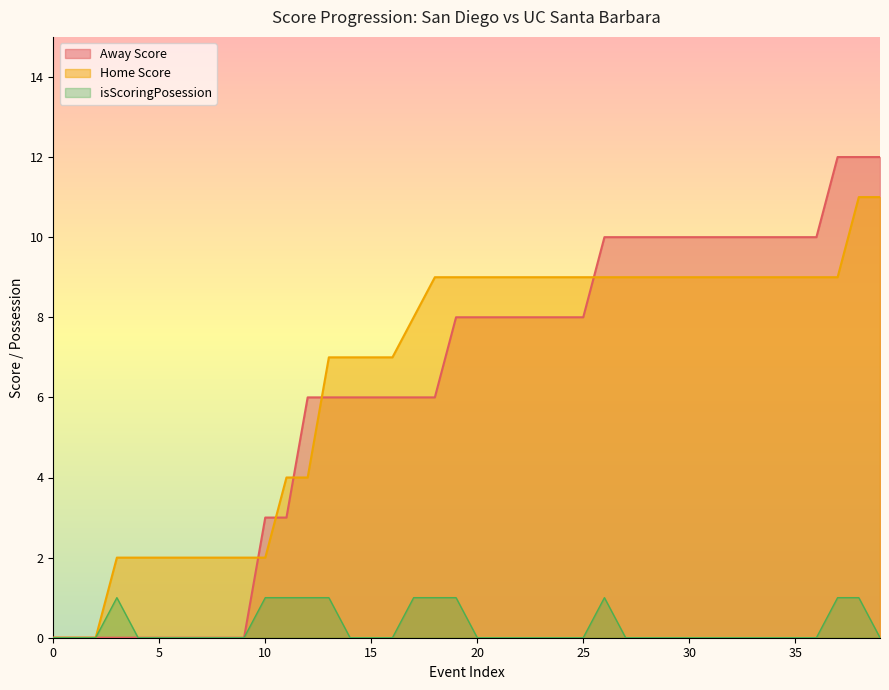

Is it true that isScoringPosession equals 1 at 37?

True